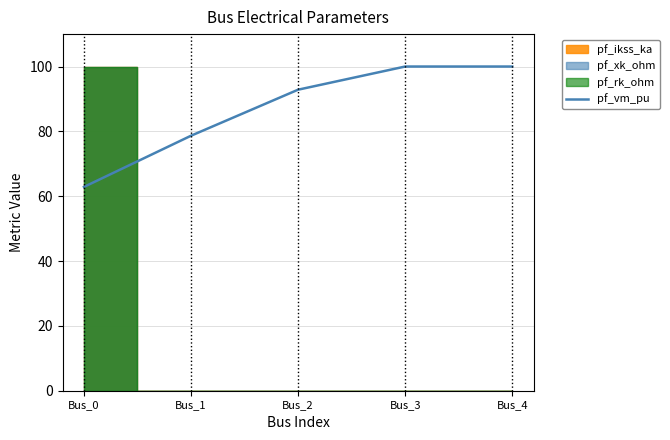

Reading right to left, transcribe all the data shown in this chart.

Bus_4=100.0	Bus_3=100.0	Bus_2=92.9	Bus_1=78.7	Bus_0=62.9